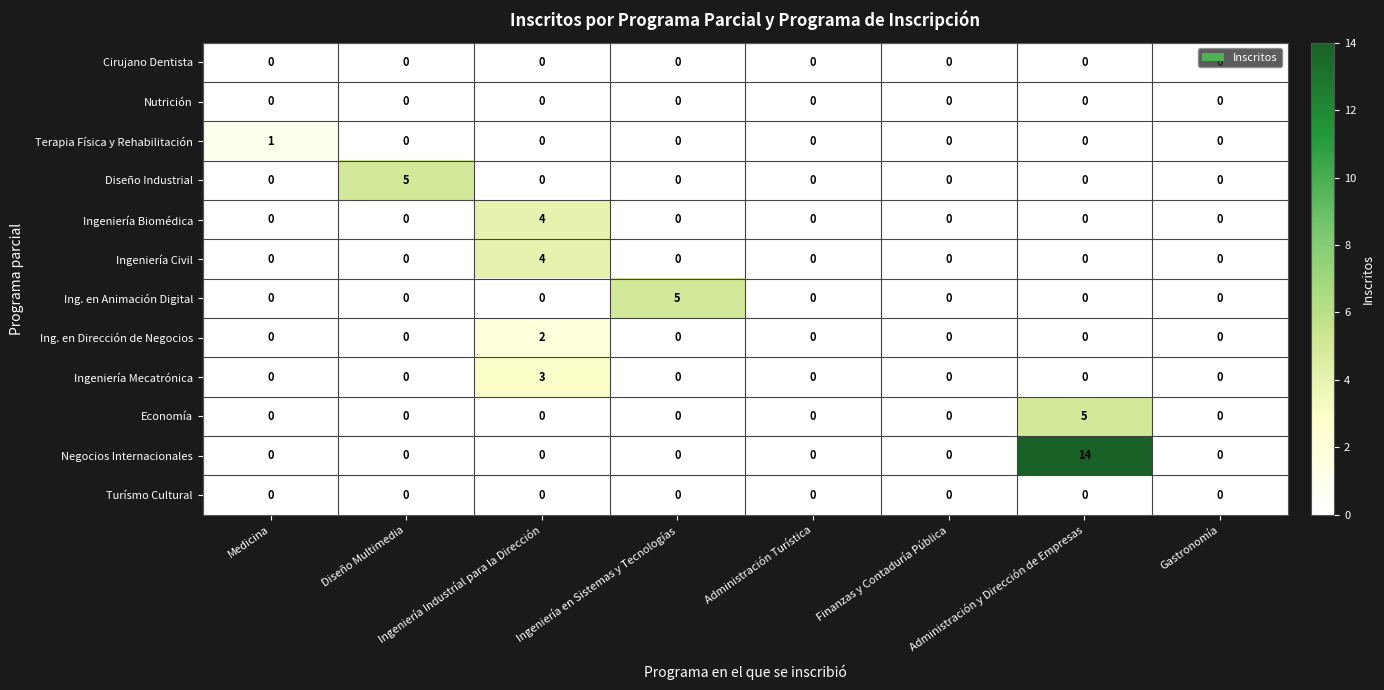

What is the difference between the maximum and minimum values in the Ingeniería Civil series?

4